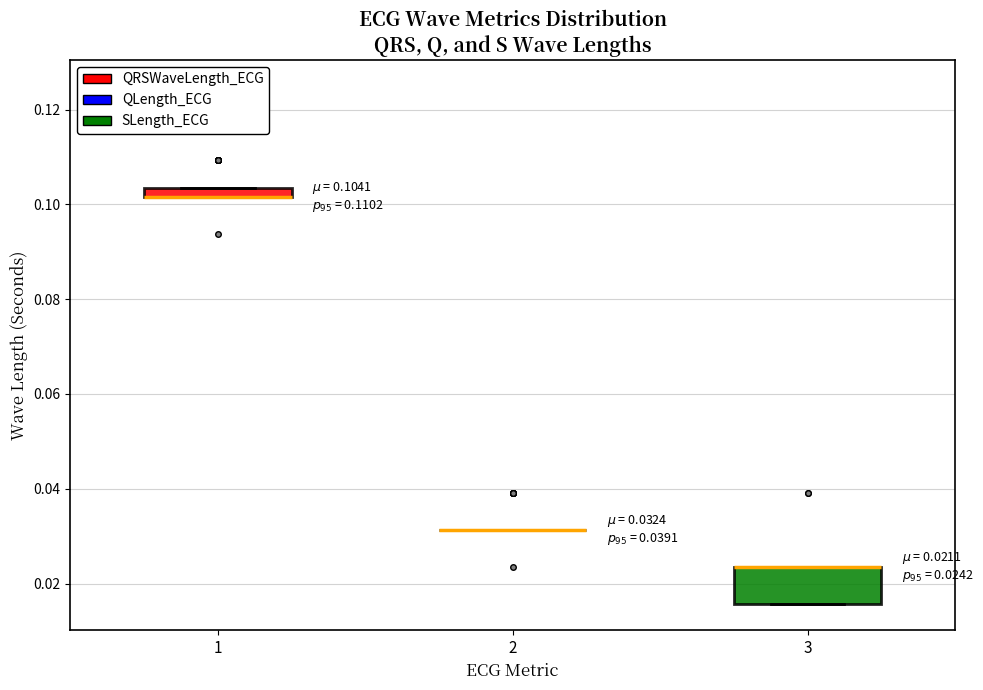

Which box is the tallest, from its lower edge to its upper edge?

3